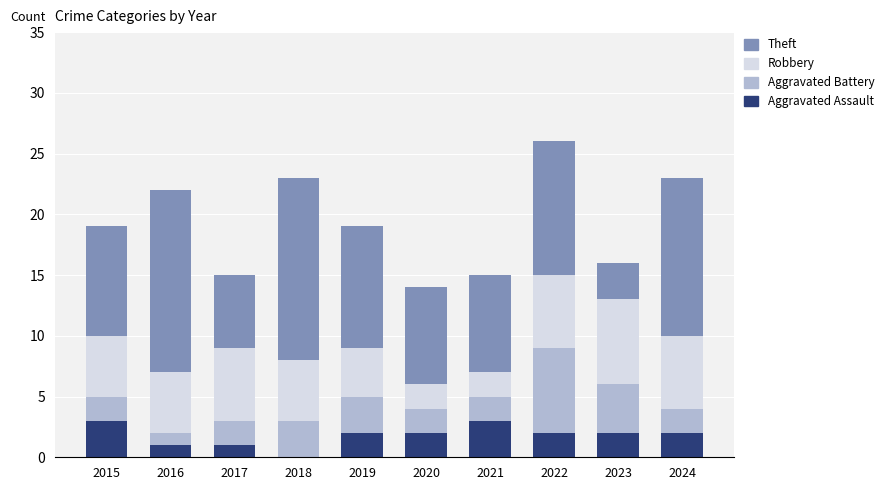

What is the total value across all series at 2024?

23